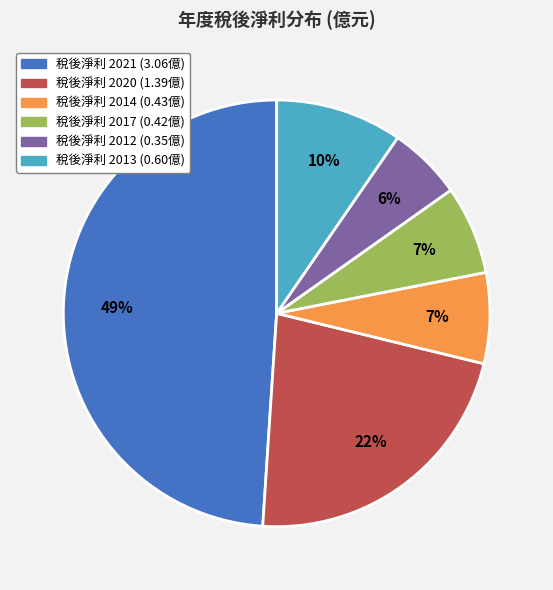

Does any single category account for the majority?

No